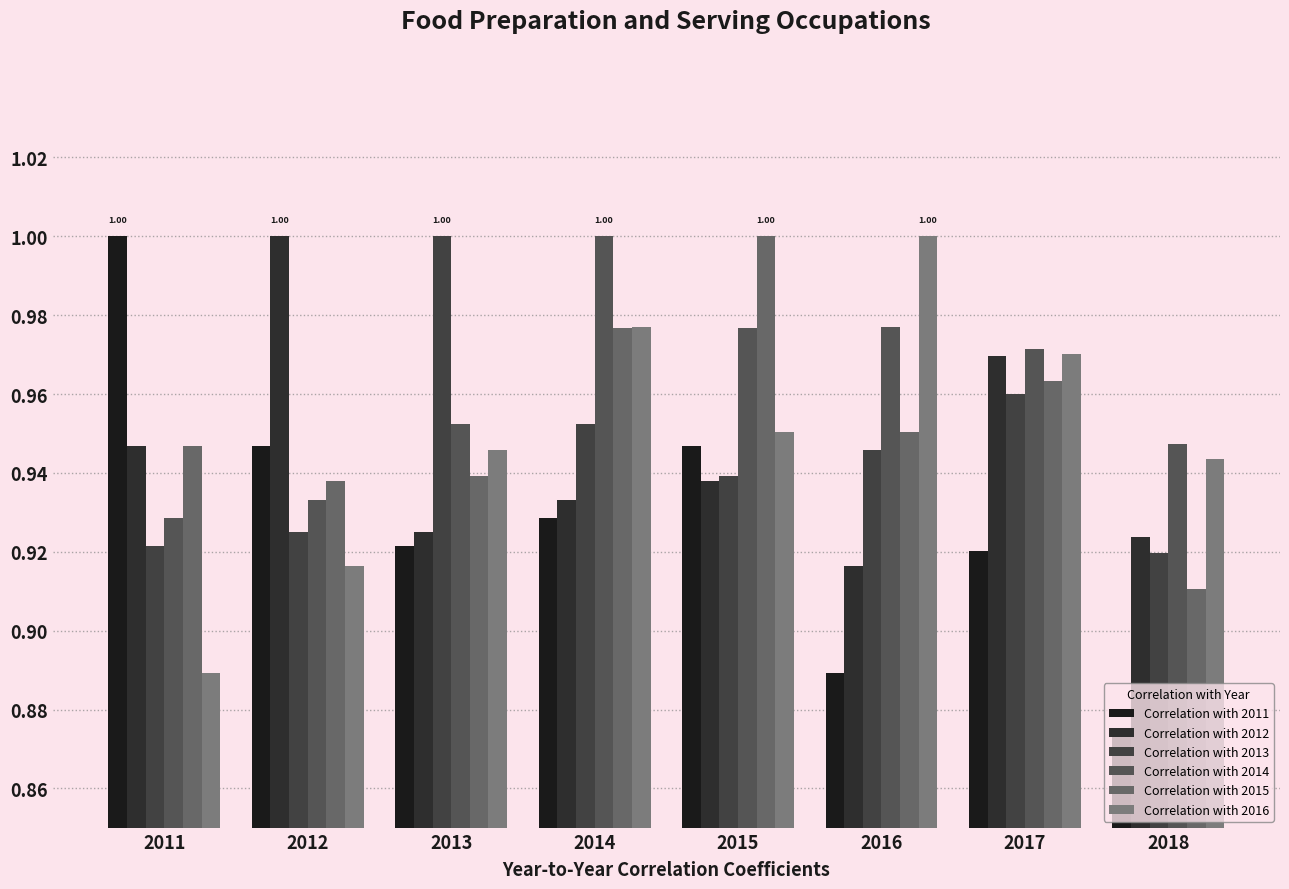

At which category does the chart reach its peak across all series?

2011